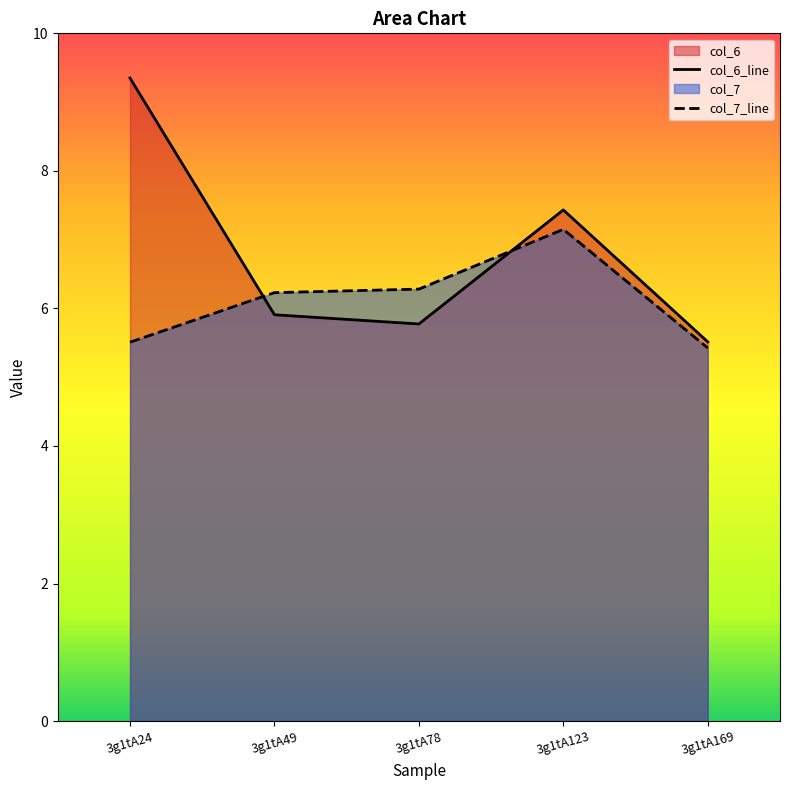

List the series in order of their peak value, lowest first.

col_7_line, col_6_line